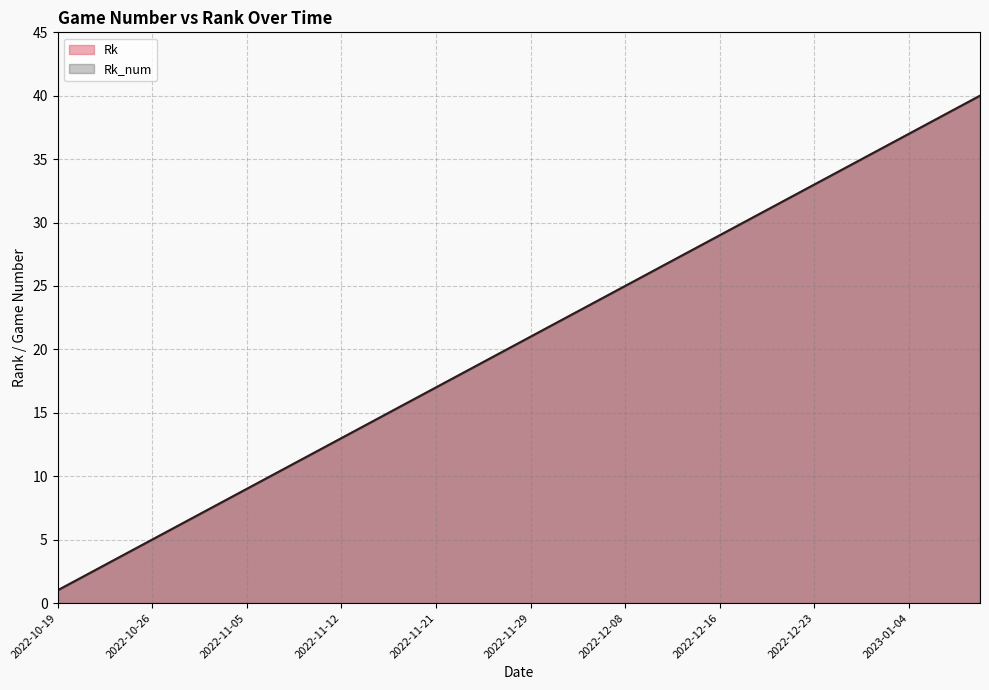

Which series has the largest range (max minus min)?

Rk